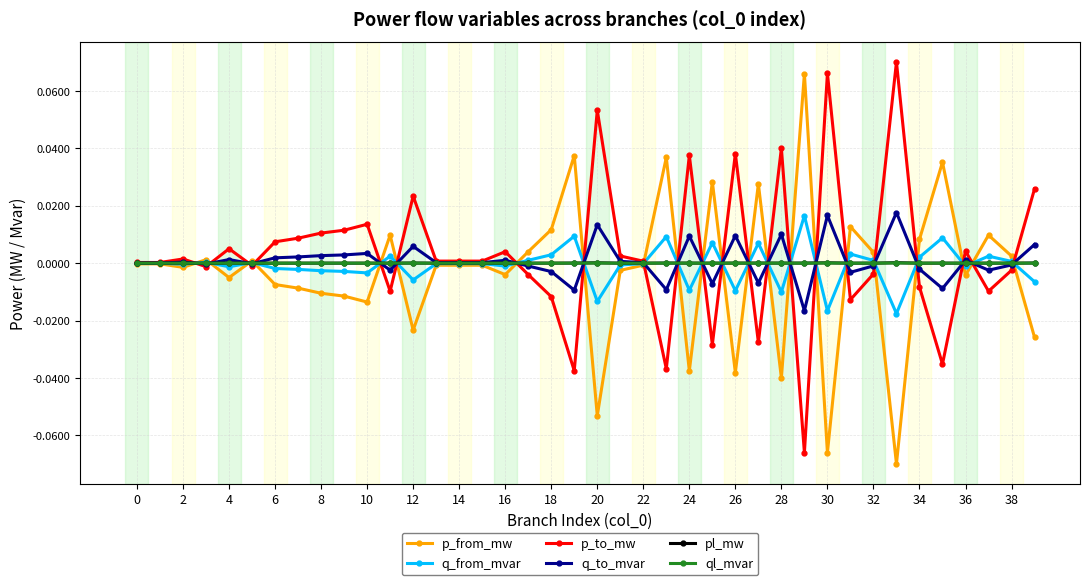

True or false: pl_mw and q_to_mvar intersect in this chart.

True